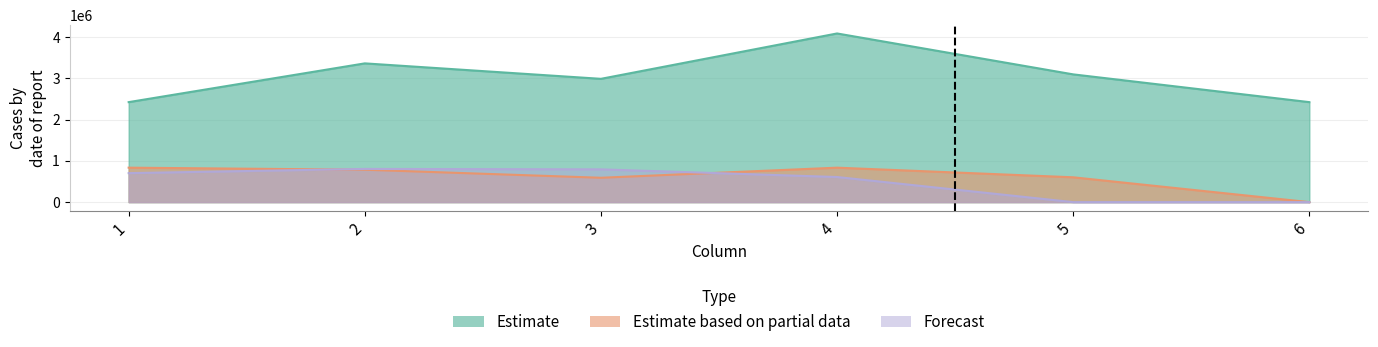

Where does the Forecast series first go above 702436?

1